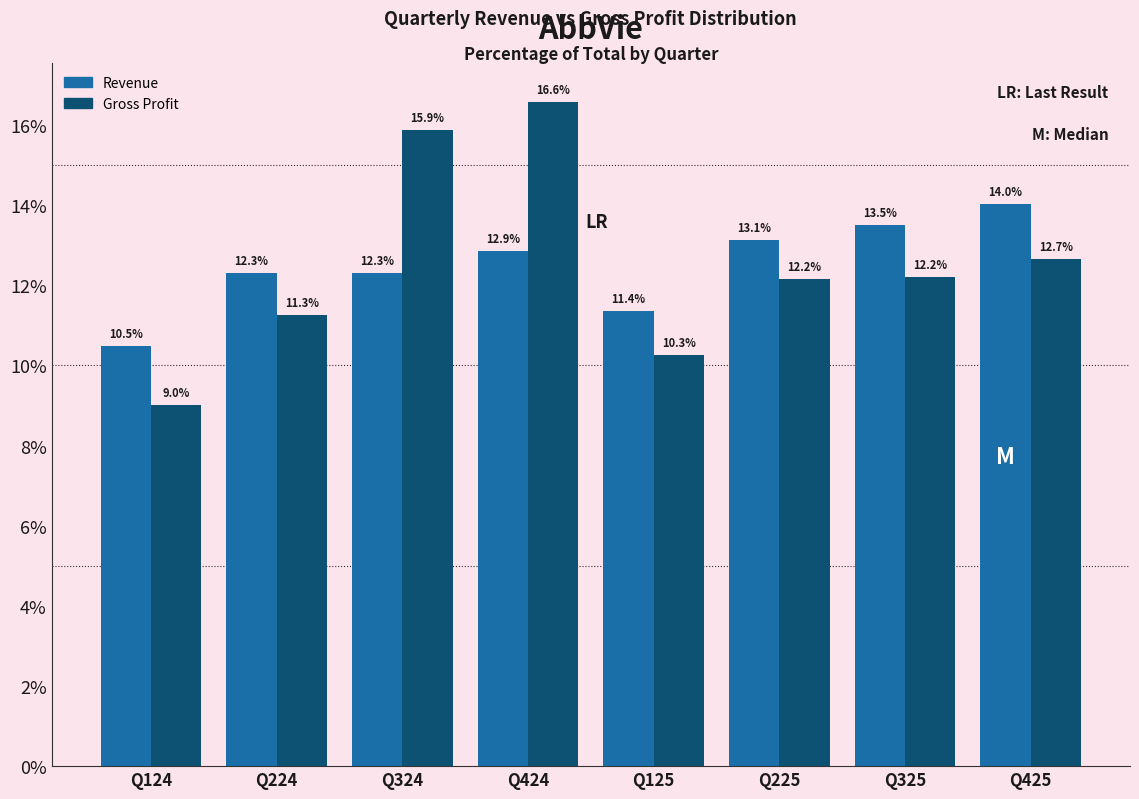

Reading left to right, what are all the values shown in this chart?

Revenue: 10.5	12.3	12.3	12.9	11.4	13.1	13.5	14.0
Gross Profit: 9.0	11.3	15.9	16.6	10.3	12.2	12.2	12.7